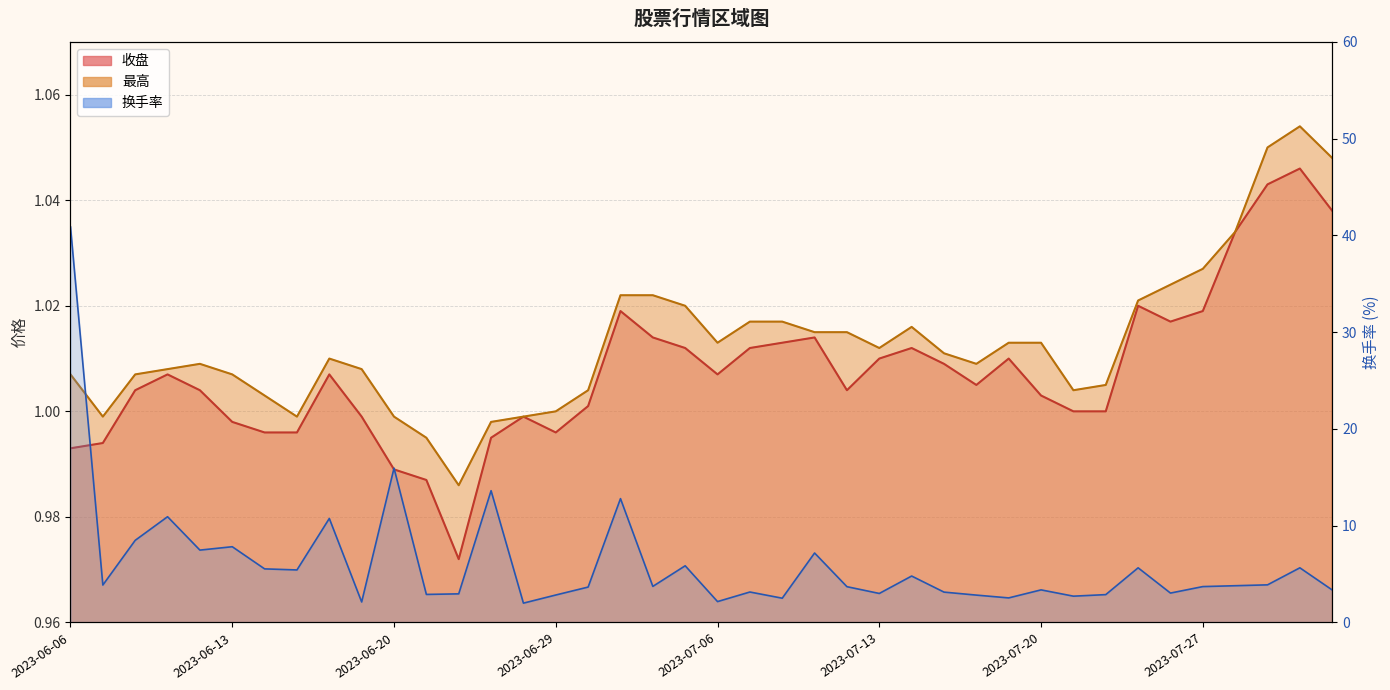

What are all the series names shown in the legend?

收盘, 最高, 换手率